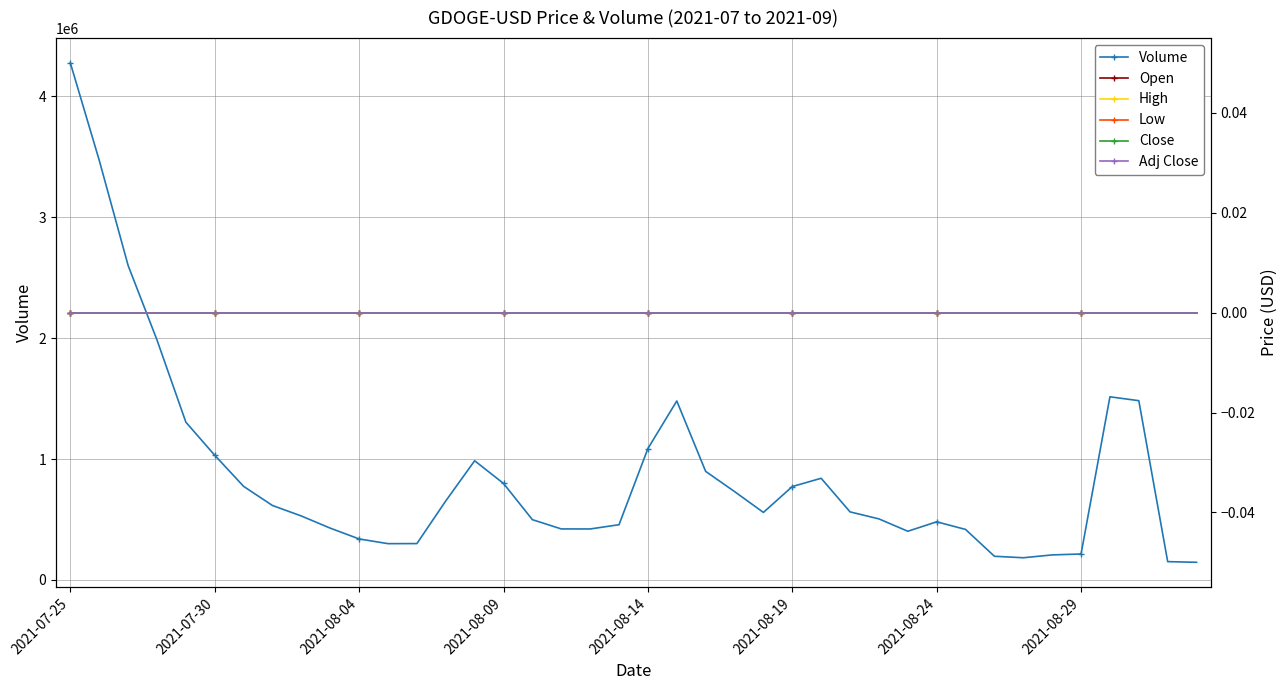

How many lines are shown in the chart?

6